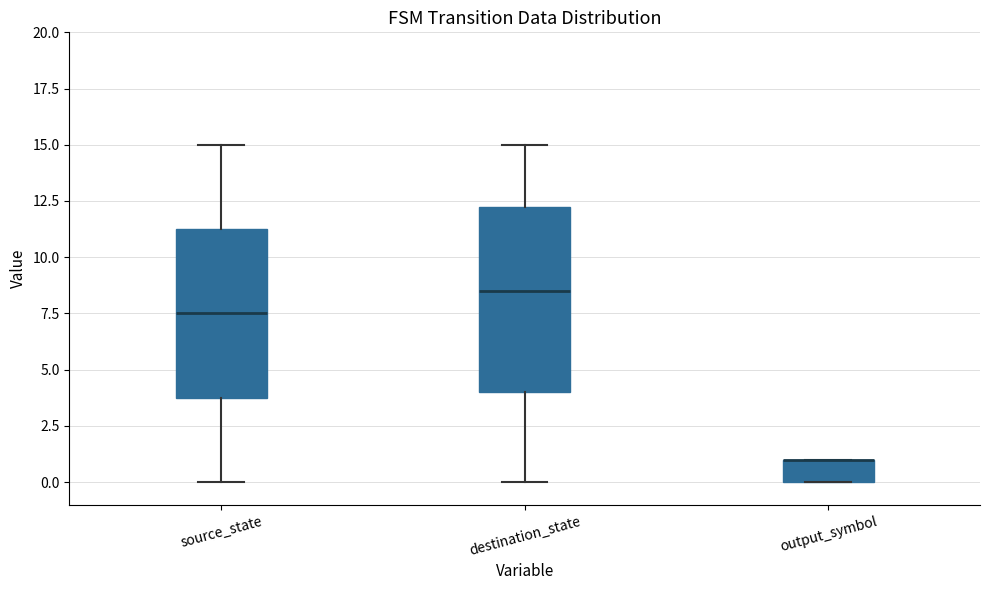

Where is the lower edge of the box for destination_state on the y-axis? The values are not printed on the chart, so give them approximately, as read against the axis.

4.0